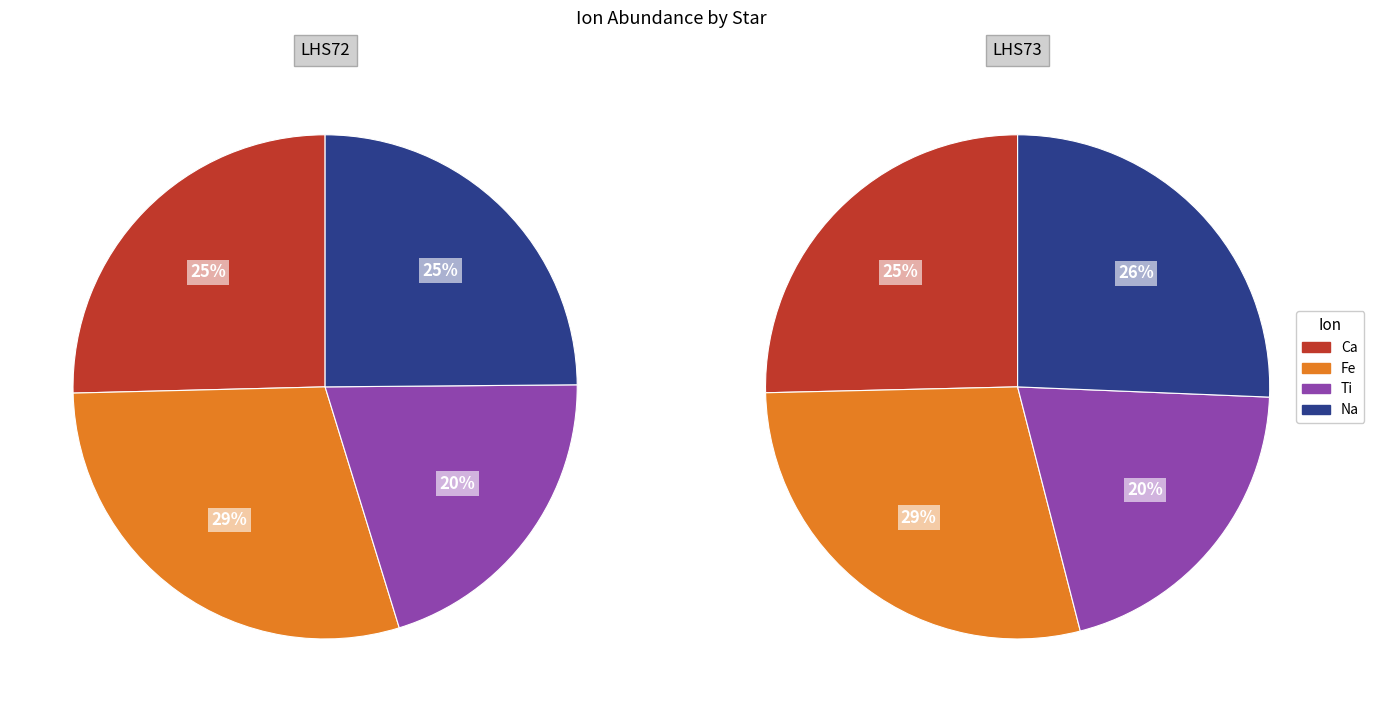

To the nearest percent, what percentage of the pie is Ca?

25%